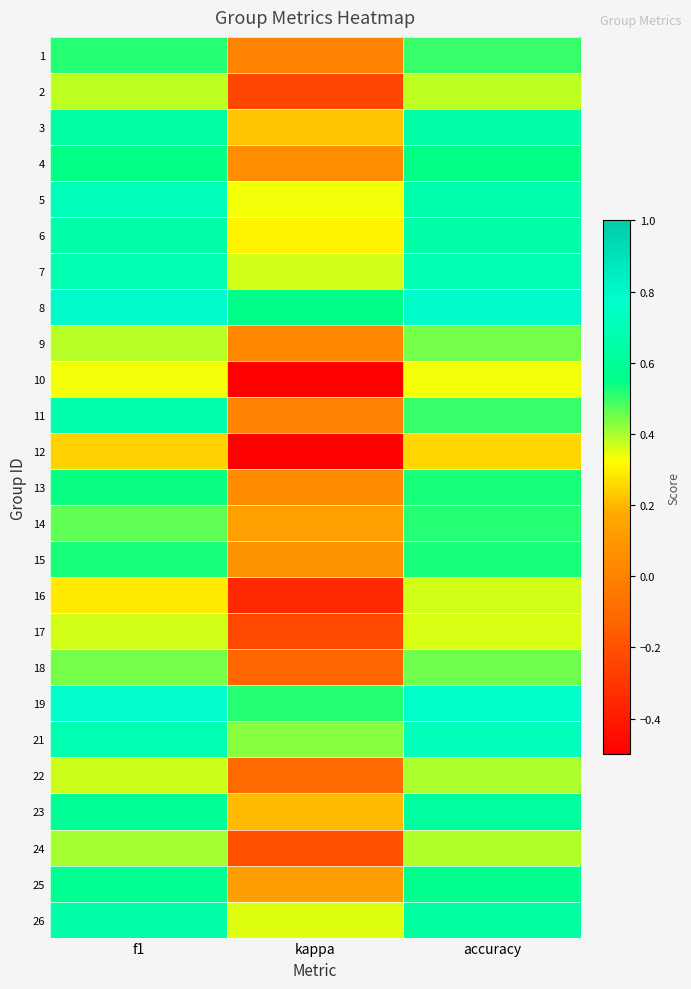

Reading left to right, transcribe all the data shown in this chart.

1: f1=0.5	kappa=-0.0	accuracy=0.5
2: f1=0.4	kappa=-0.2	accuracy=0.4
3: f1=0.6	kappa=0.2	accuracy=0.7
4: f1=0.5	kappa=0.0	accuracy=0.5
5: f1=0.7	kappa=0.3	accuracy=0.7
6: f1=0.6	kappa=0.3	accuracy=0.7
7: f1=0.7	kappa=0.4	accuracy=0.7
8: f1=0.8	kappa=0.6	accuracy=0.8
9: f1=0.4	kappa=0.0	accuracy=0.4
10: f1=0.3	kappa=-0.5	accuracy=0.3
11: f1=0.7	kappa=0.0	accuracy=0.5
12: f1=0.2	kappa=-0.5	accuracy=0.2
13: f1=0.5	kappa=0.0	accuracy=0.5
14: f1=0.5	kappa=0.1	accuracy=0.5
15: f1=0.5	kappa=0.1	accuracy=0.5
16: f1=0.3	kappa=-0.4	accuracy=0.4
17: f1=0.4	kappa=-0.2	accuracy=0.4
18: f1=0.4	kappa=-0.1	accuracy=0.5
19: f1=0.8	kappa=0.5	accuracy=0.8
21: f1=0.7	kappa=0.4	accuracy=0.7
22: f1=0.4	kappa=-0.1	accuracy=0.4
23: f1=0.6	kappa=0.2	accuracy=0.6
24: f1=0.4	kappa=-0.2	accuracy=0.4
25: f1=0.6	kappa=0.1	accuracy=0.6
26: f1=0.6	kappa=0.4	accuracy=0.6